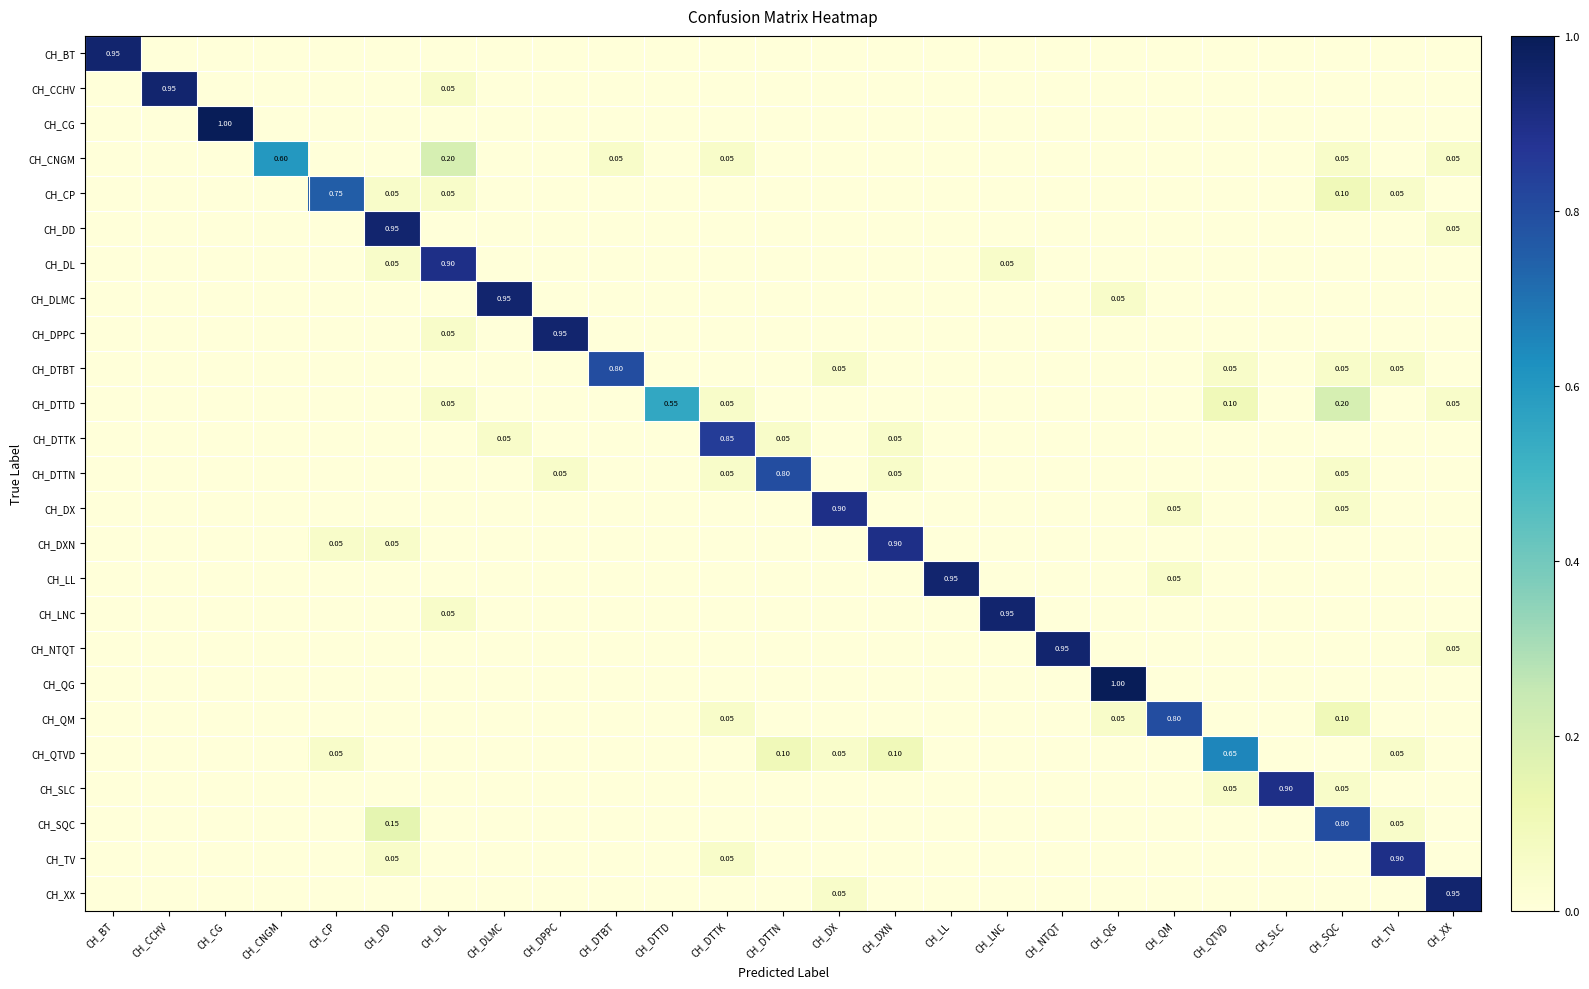

At which label is CH_DX closest to 0?

CH_BT